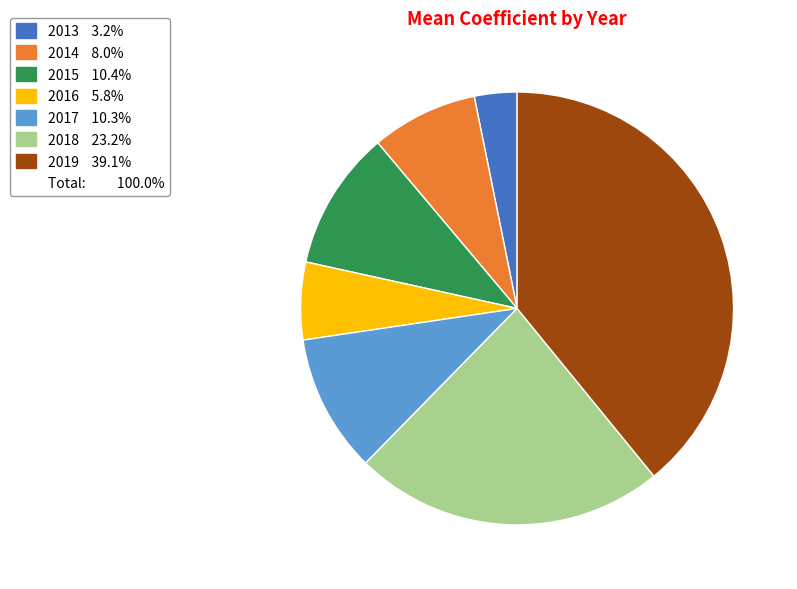

Is there a majority slice in this chart?

No